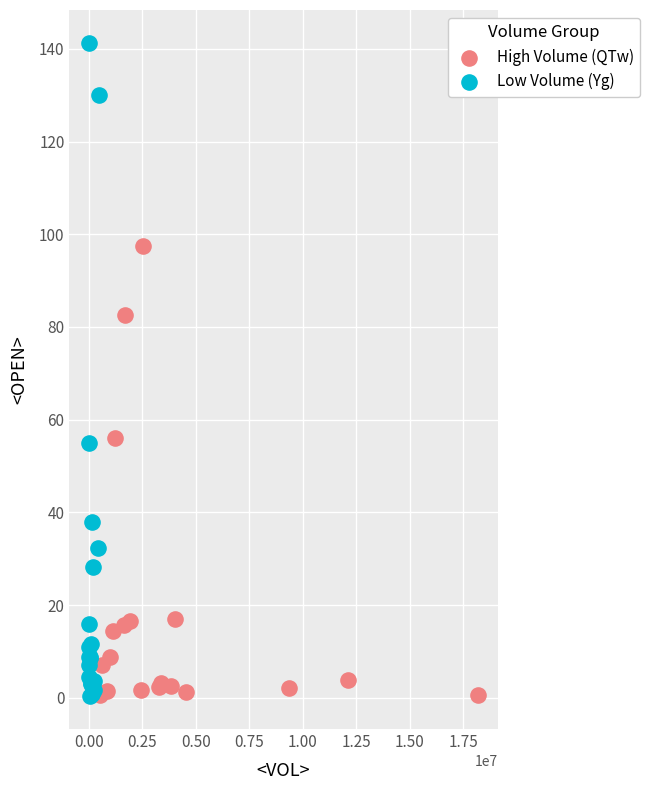

Which series reaches the maximum Y coordinate?

Low Volume (Yg)